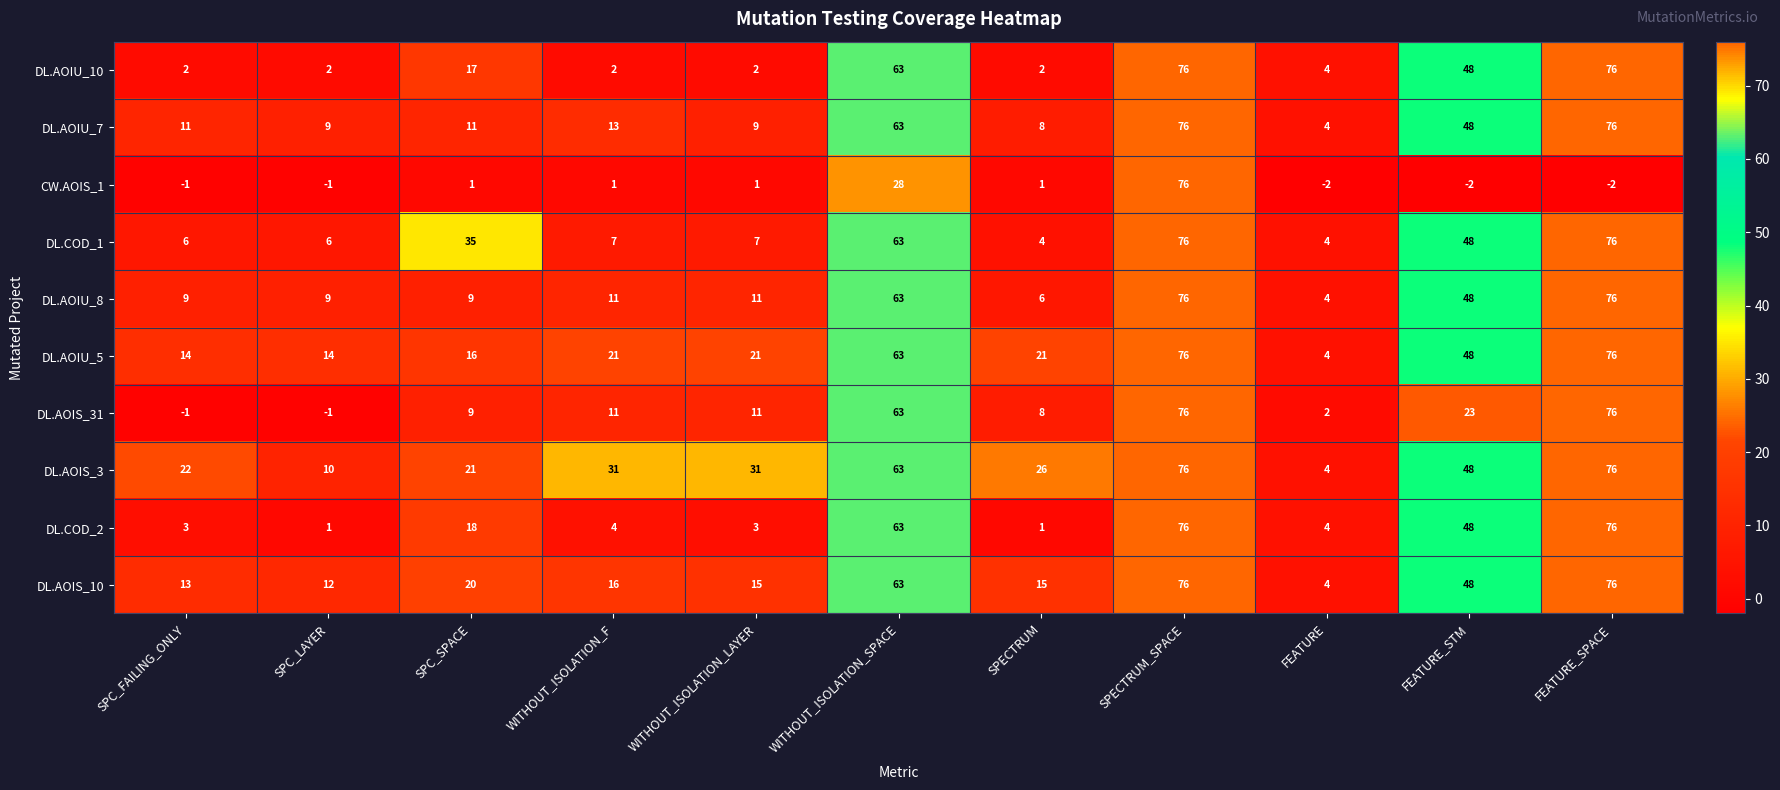

True or false: DL.AOIS_31 has a value of 16 at WITHOUT_ISOLATION_LAYER.

False